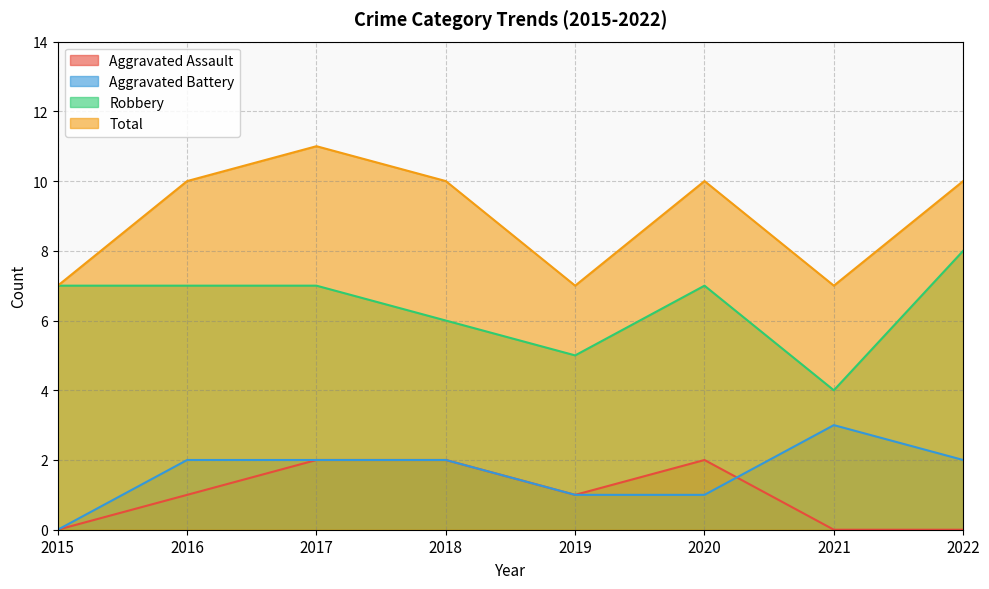

What is the difference between the second highest and minimum values in the Total series?

3